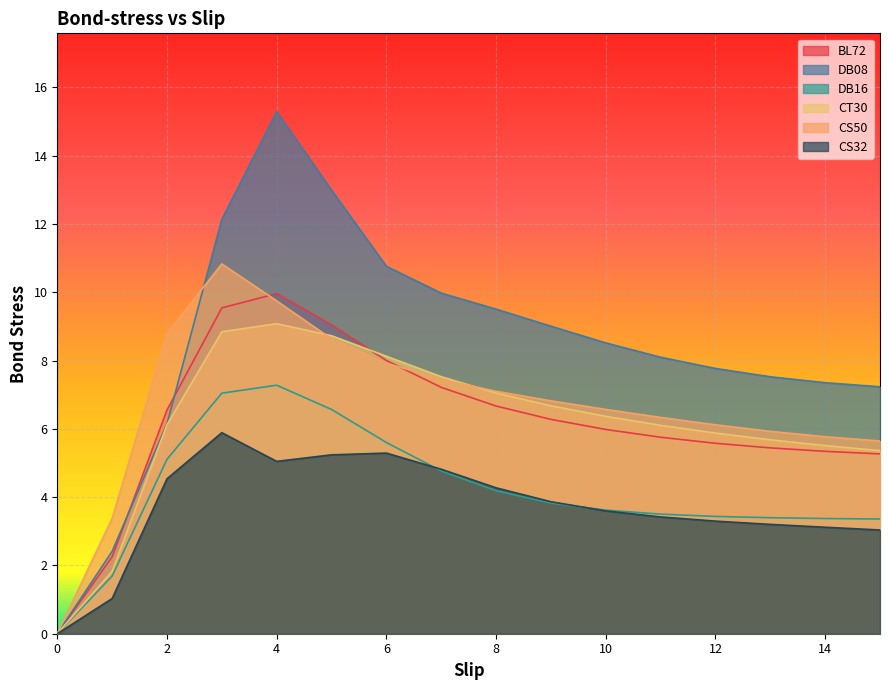

Reading right to left, transcribe all the data shown in this chart.

BL72: 15=5.3	14=5.3	13=5.4	12=5.6	11=5.8	10=6.0	9=6.3	8=6.7	7=7.2	6=8.0	5=9.0	4=10.0	3=9.5	2=6.5	1=2.3	0=0.0
DB08: 15=7.2	14=7.4	13=7.5	12=7.8	11=8.1	10=8.5	9=9.0	8=9.5	7=10.0	6=10.8	5=13.0	4=15.3	3=12.1	2=6.1	1=2.4	0=0.0
DB16: 15=3.4	14=3.4	13=3.4	12=3.4	11=3.5	10=3.6	9=3.8	8=4.2	7=4.8	6=5.6	5=6.6	4=7.3	3=7.0	2=5.1	1=1.7	0=0.0
CT30: 15=5.4	14=5.5	13=5.7	12=5.9	11=6.1	10=6.4	9=6.7	8=7.0	7=7.5	6=8.1	5=8.7	4=9.1	3=8.8	2=6.1	1=1.8	0=0.0
CS50: 15=5.6	14=5.8	13=5.9	12=6.1	11=6.3	10=6.6	9=6.8	8=7.1	7=7.4	6=7.9	5=8.6	4=9.7	3=10.8	2=8.8	1=3.4	0=0.0
CS32: 15=3.0	14=3.1	13=3.2	12=3.3	11=3.4	10=3.6	9=3.9	8=4.3	7=4.8	6=5.3	5=5.2	4=5.0	3=5.9	2=4.5	1=1.0	0=0.0